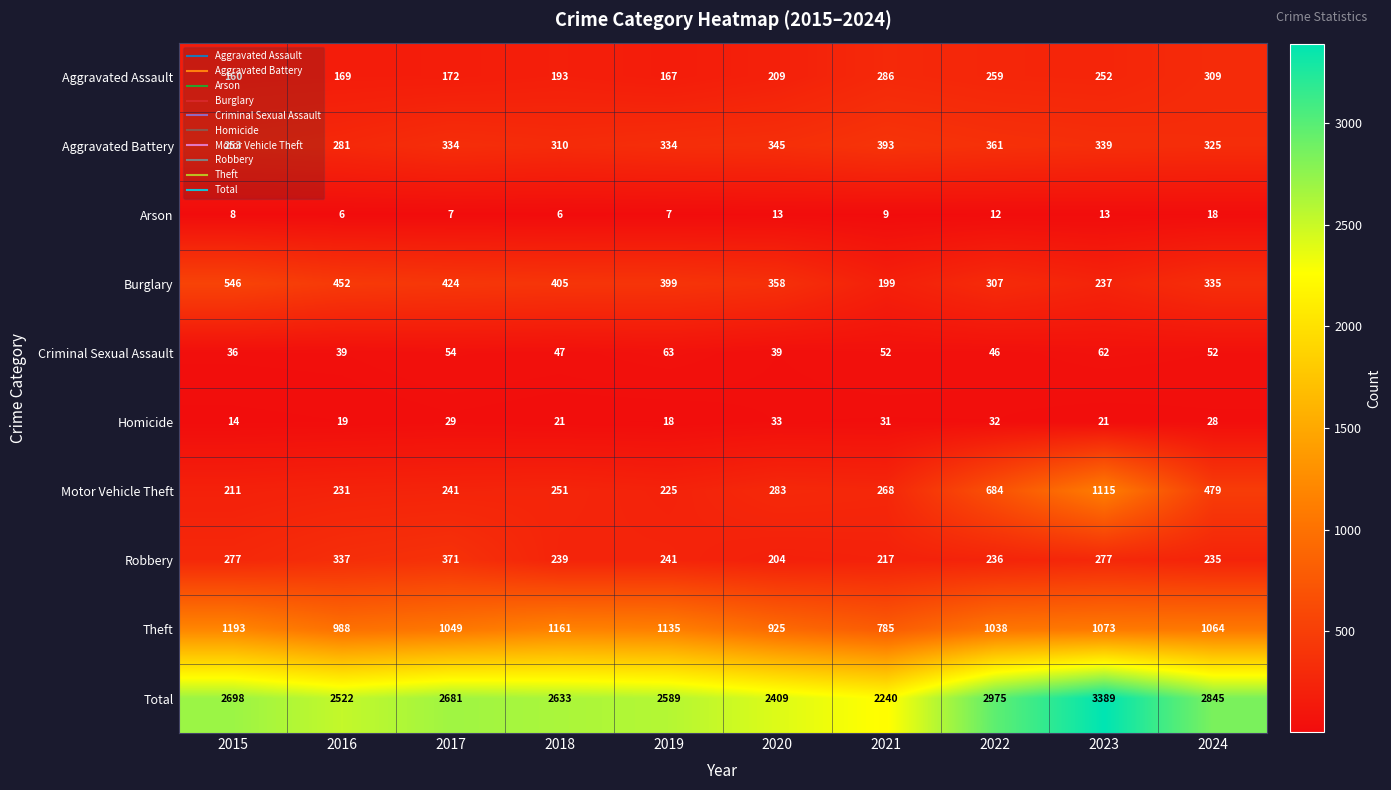

List the series in order of their peak value, lowest first.

Arson, Homicide, Criminal Sexual Assault, Aggravated Assault, Robbery, Aggravated Battery, Burglary, Motor Vehicle Theft, Theft, Total